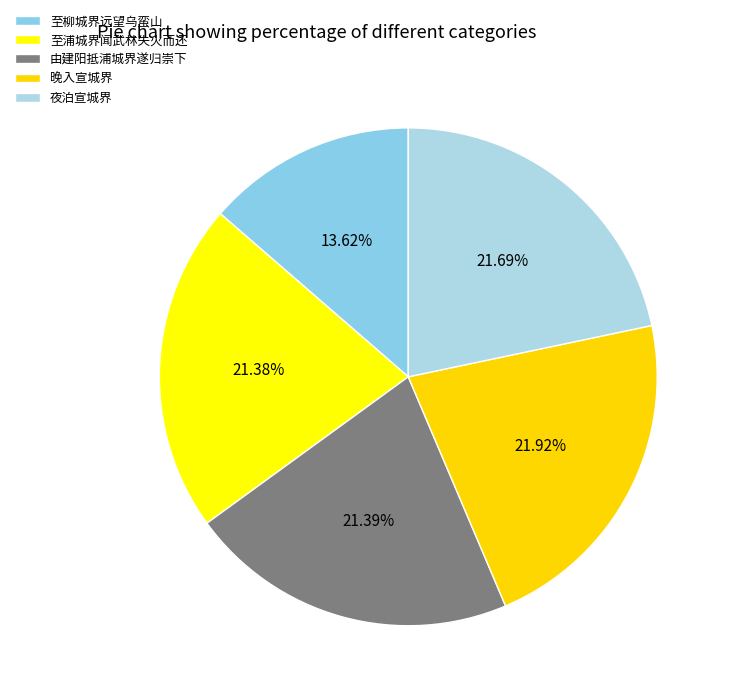

How many slices are in this pie chart?

5